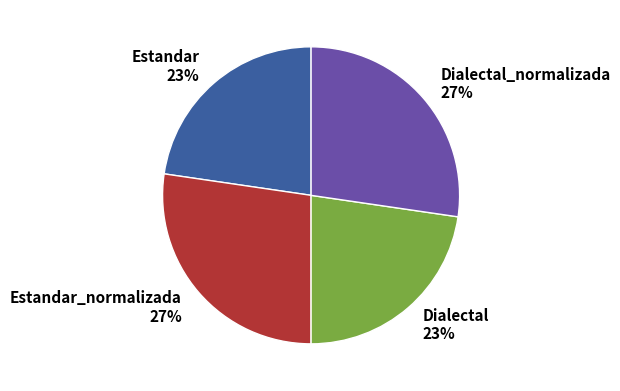

To the nearest percent, what is the average slice percentage?

25%